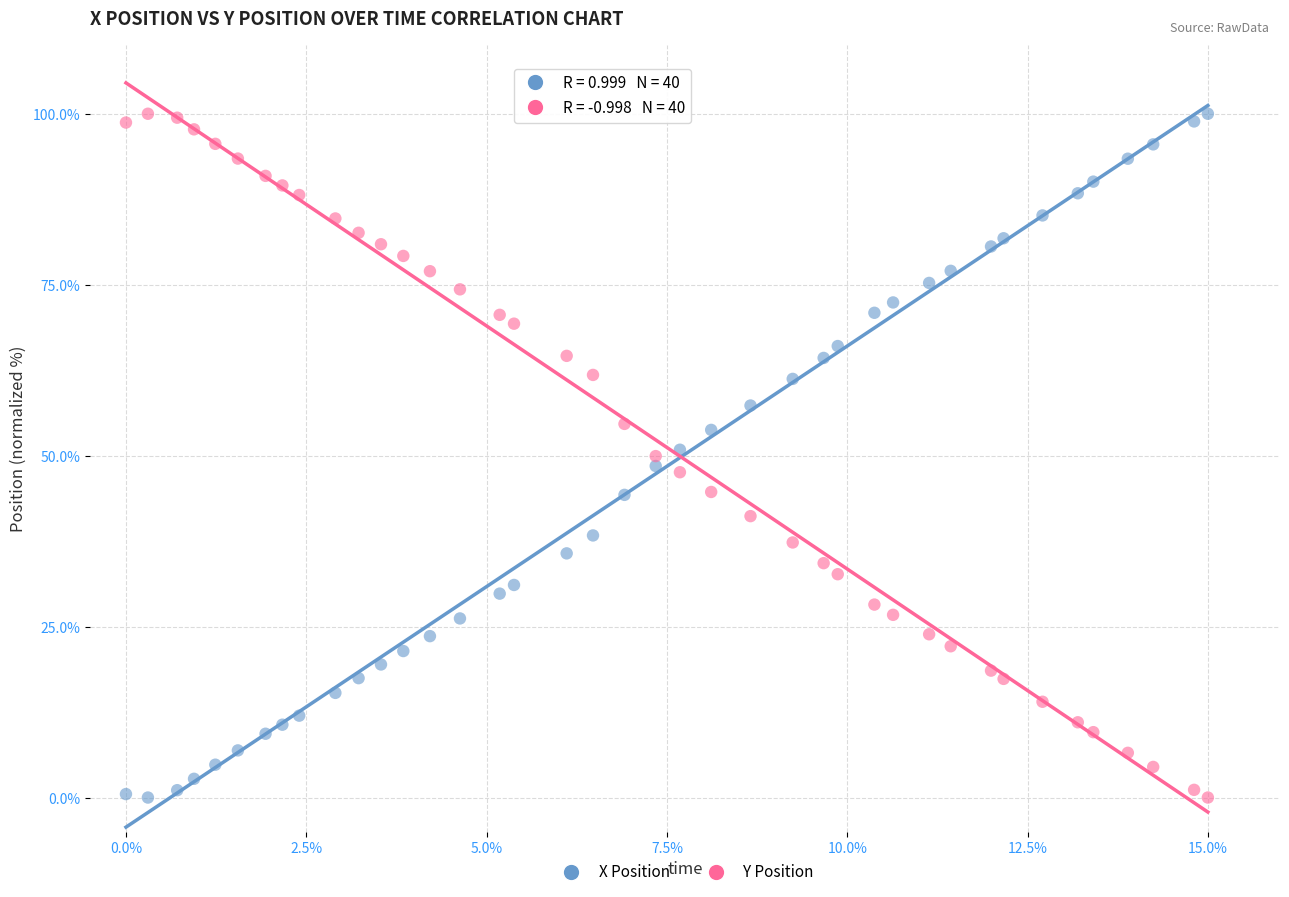

What is the X range (max minus min) for the scatter plot?

15.0